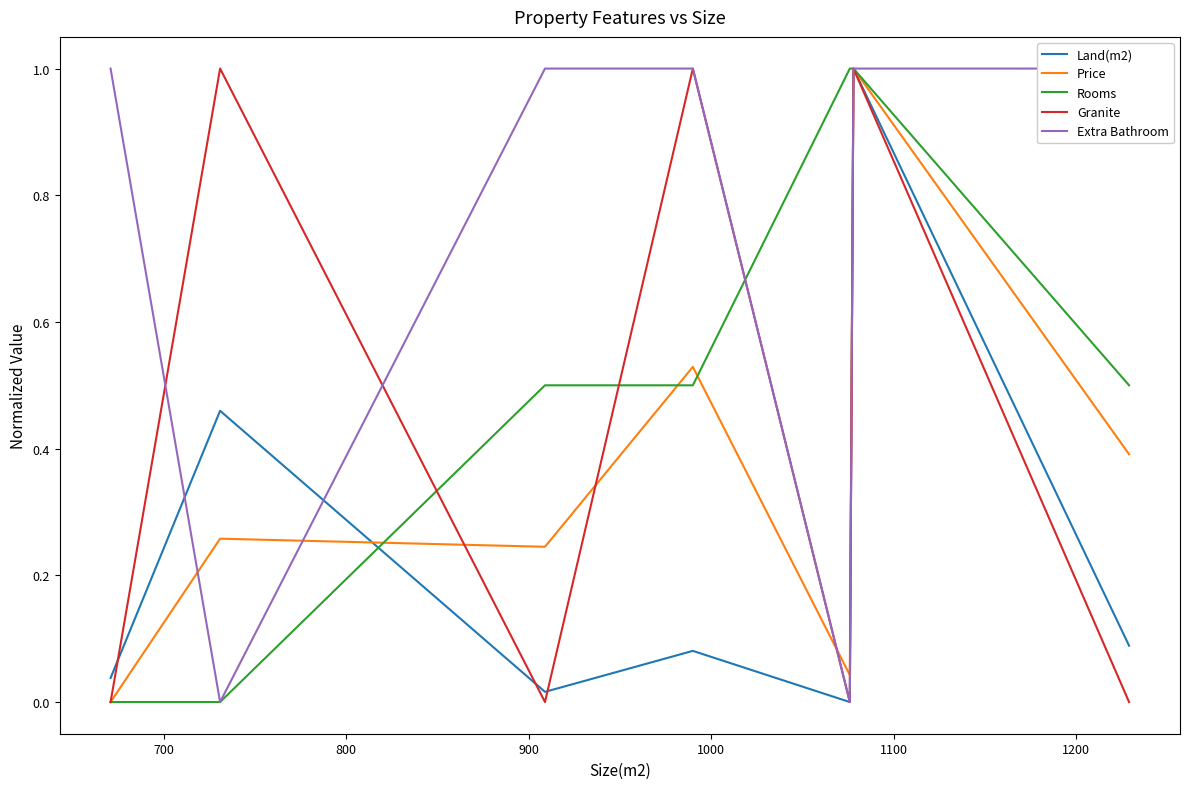

What is the difference between the maximum and minimum values in the Extra Bathroom series?

1.0